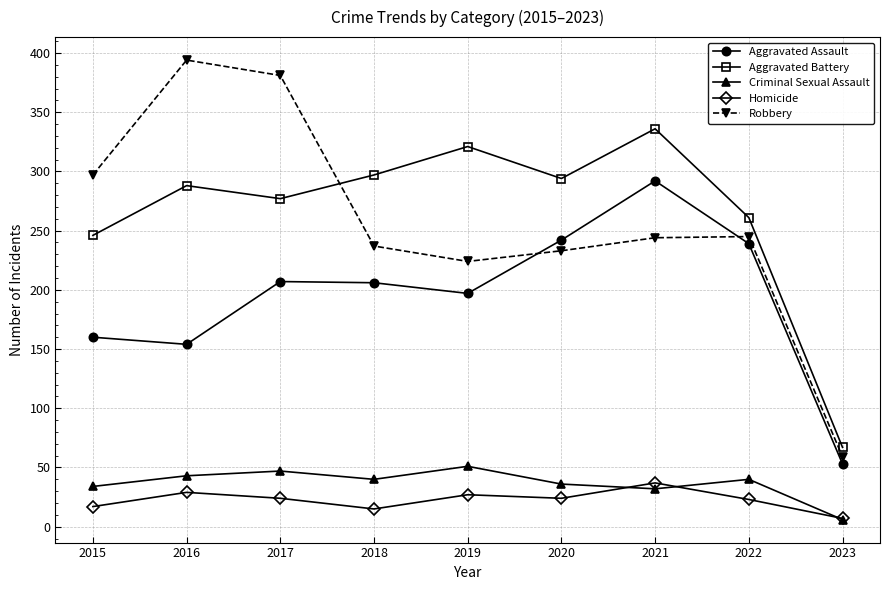

Count the number of data series in this chart.

5